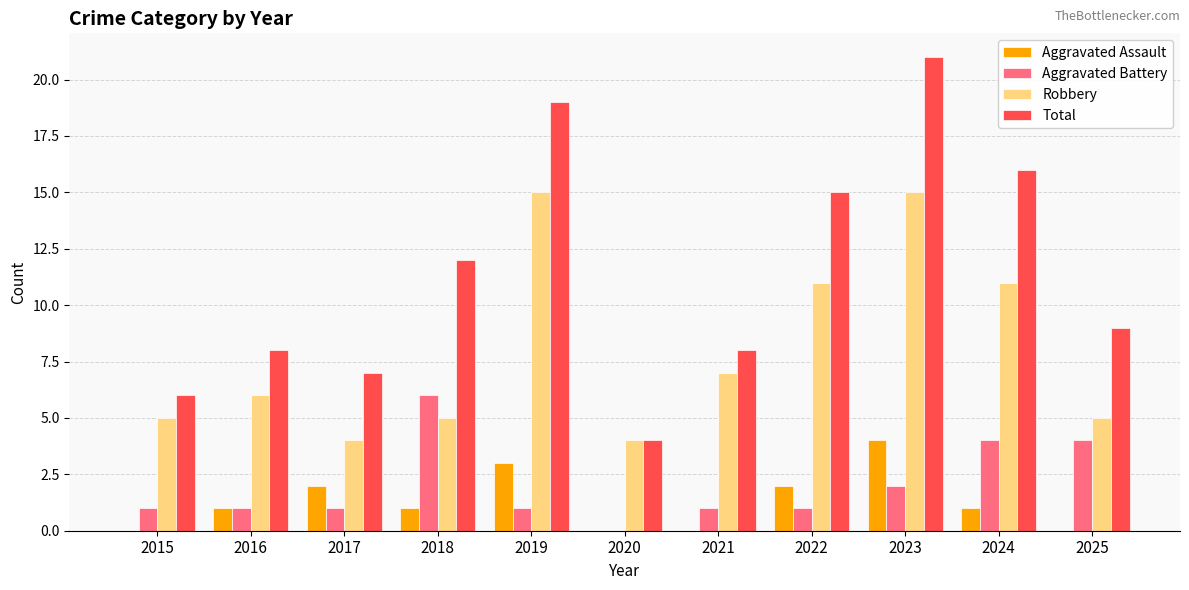

Which series changed the most between 2023 and 2025?

Total